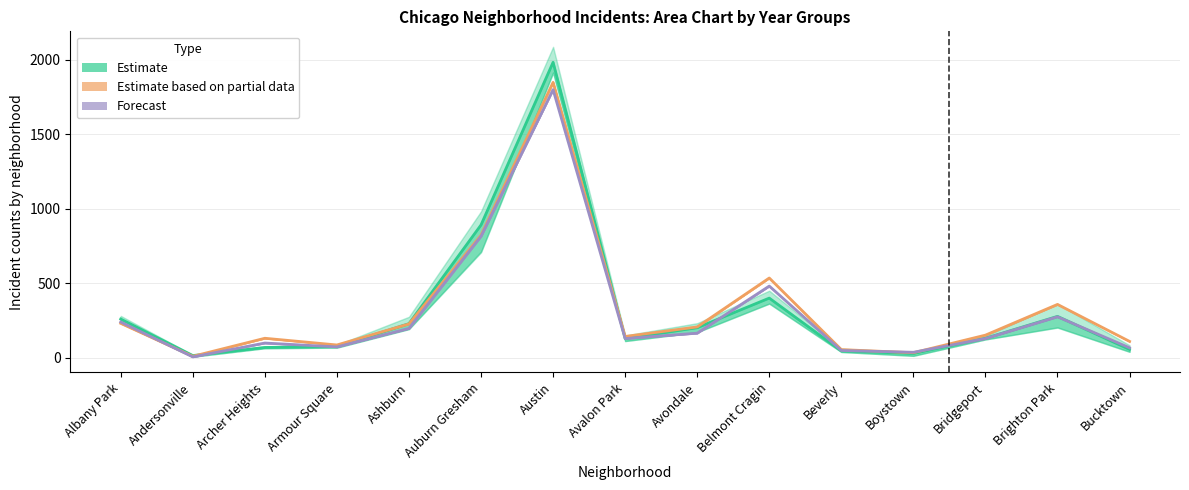

List the labels in order of Estimate value, largest first.

Austin, Auburn Gresham, Belmont Cragin, Brighton Park, Albany Park, Ashburn, Avondale, Bridgeport, Avalon Park, Armour Square, Archer Heights, Bucktown, Beverly, Boystown, Andersonville